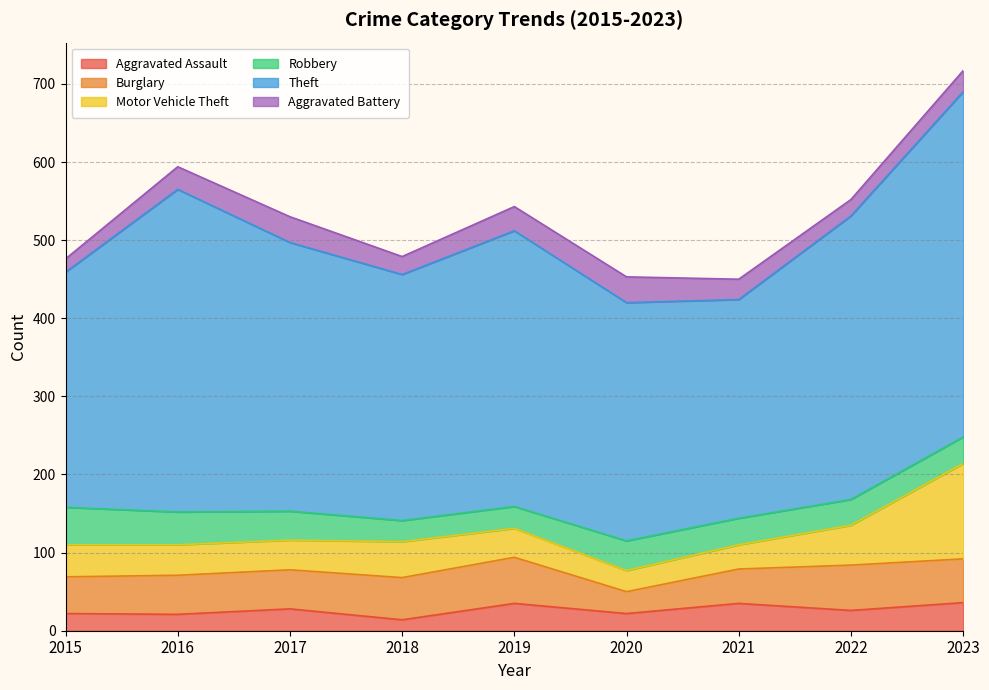

What is the value of the Aggravated Assault point at the 1st from the left?

22